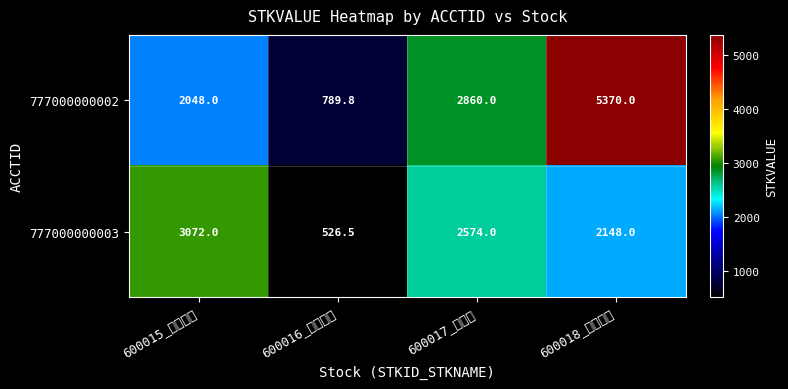

List the series in order of their overall mean, lowest first.

777000000003, 777000000002